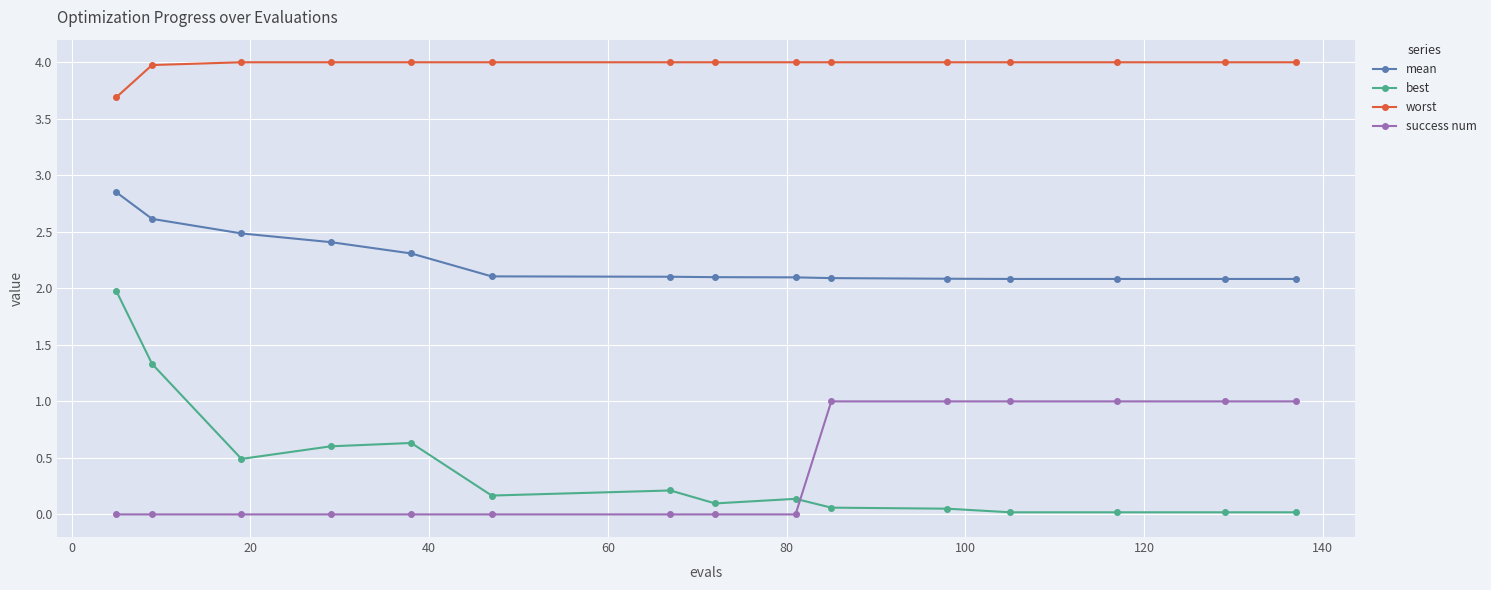

Which series has the largest range (max minus min)?

best